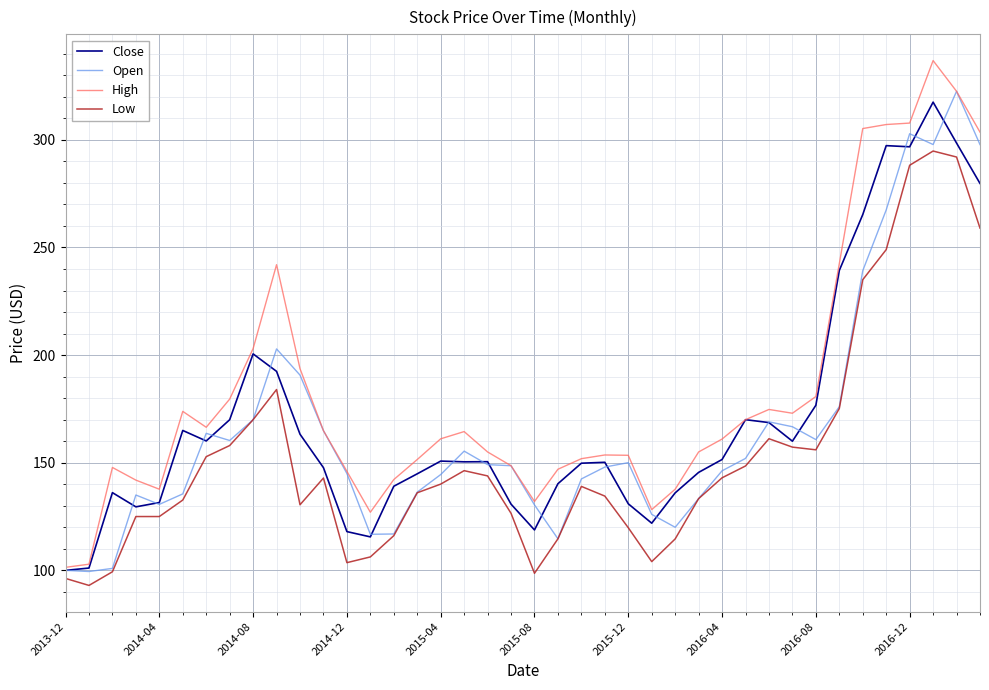

Which series has the largest total across all categories?

High